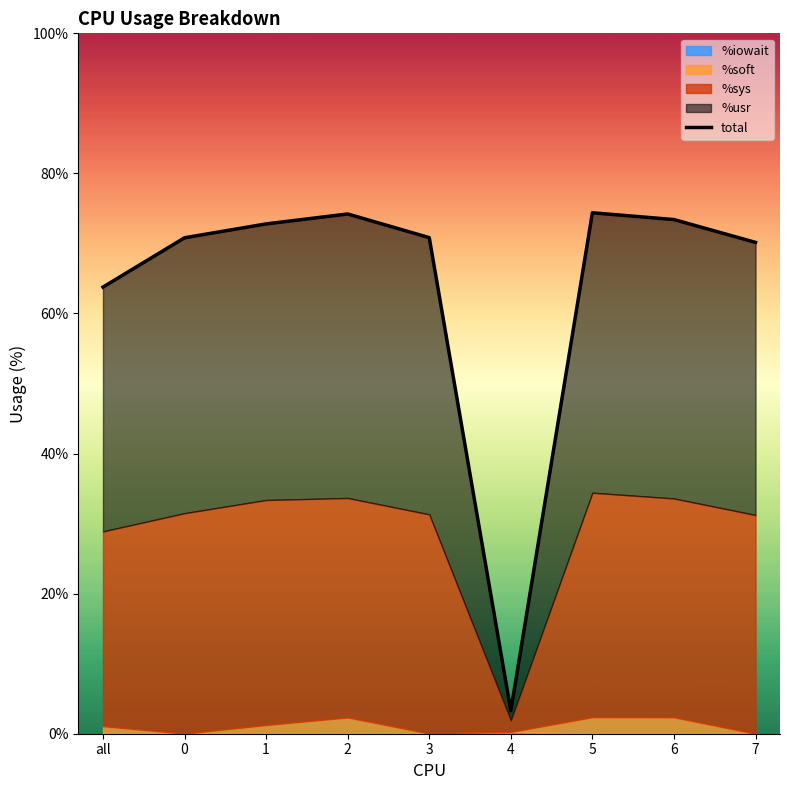

The chart shows a value of 95.3 at all. True or false?

False